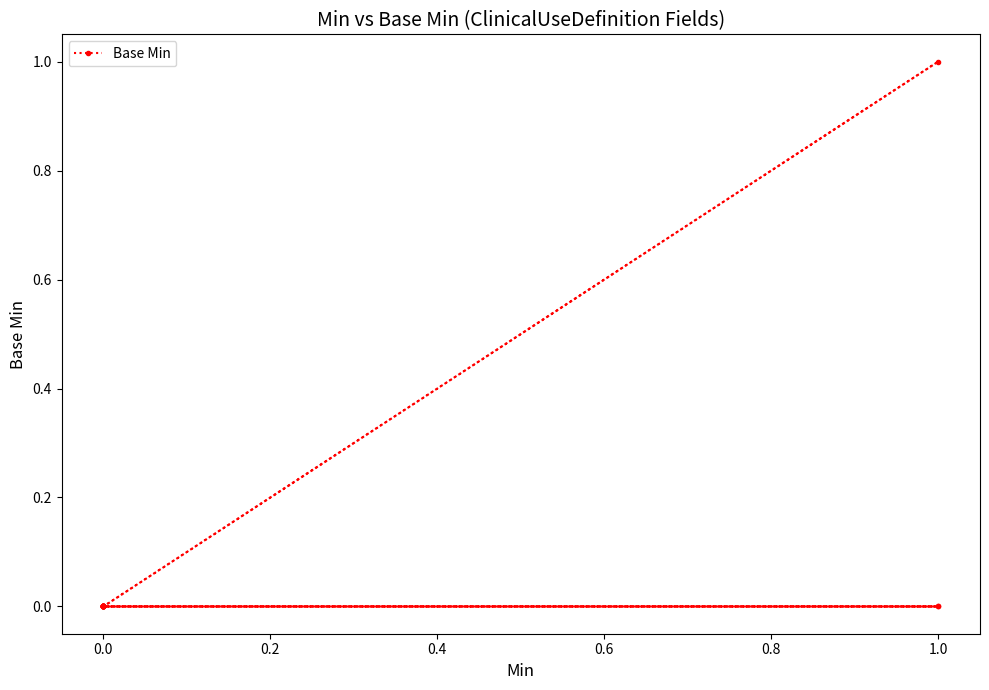

Reading right to left, what are all the values shown in this chart?

0	0	0	0	0	0	0	0	1	0	0	0	0	0	0	0	0	0	0